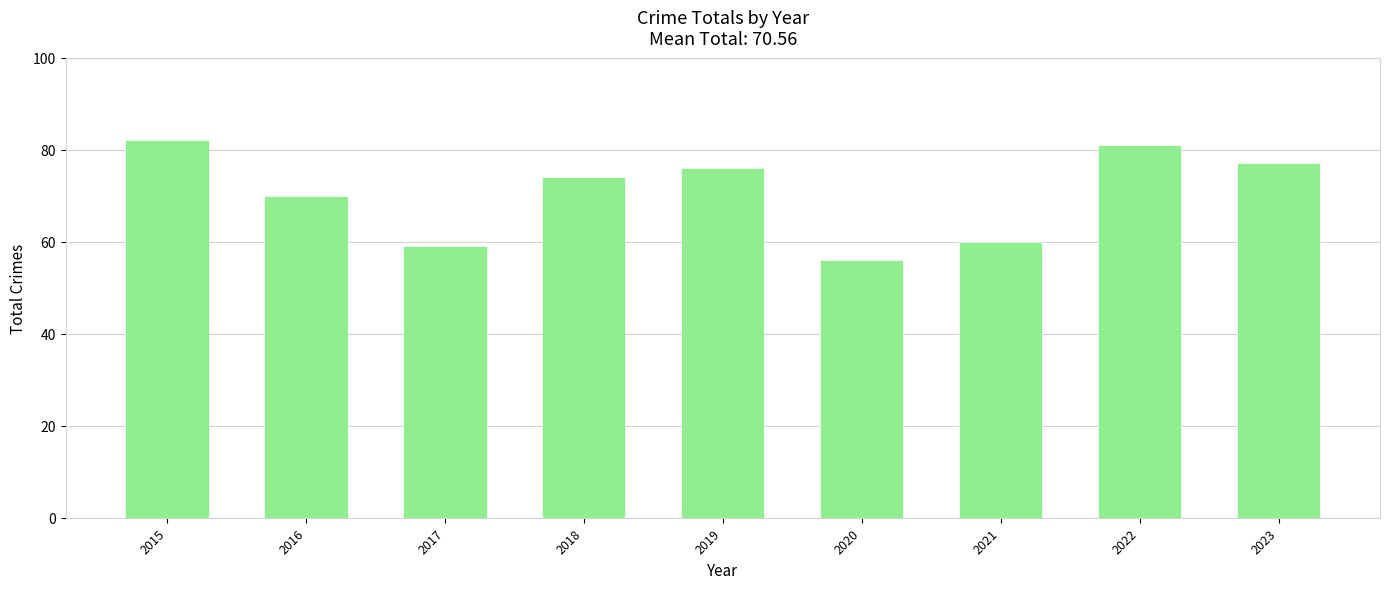

What is the sum of the values at 2020 and 2016?

126